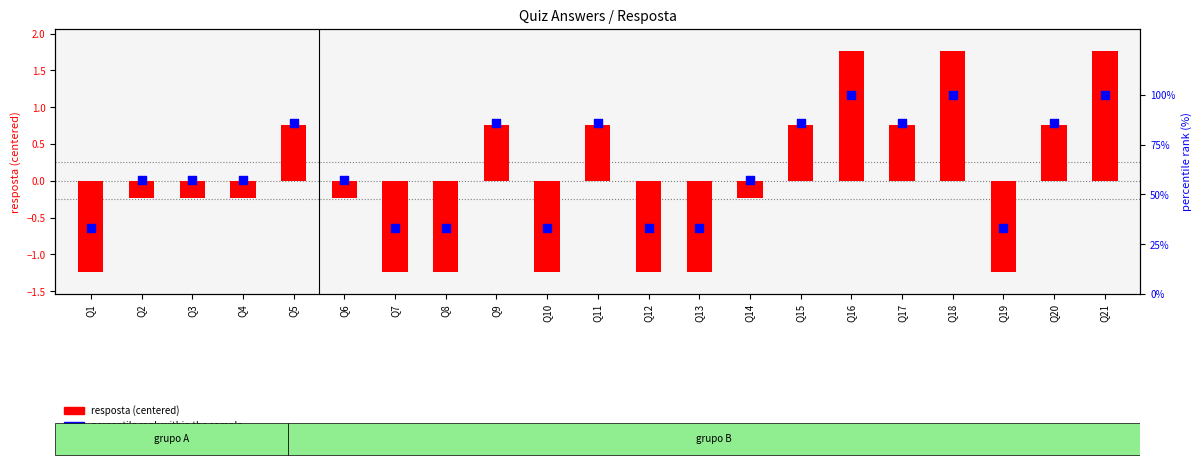

Which series has the largest total across all categories?

percentile rank within the sample